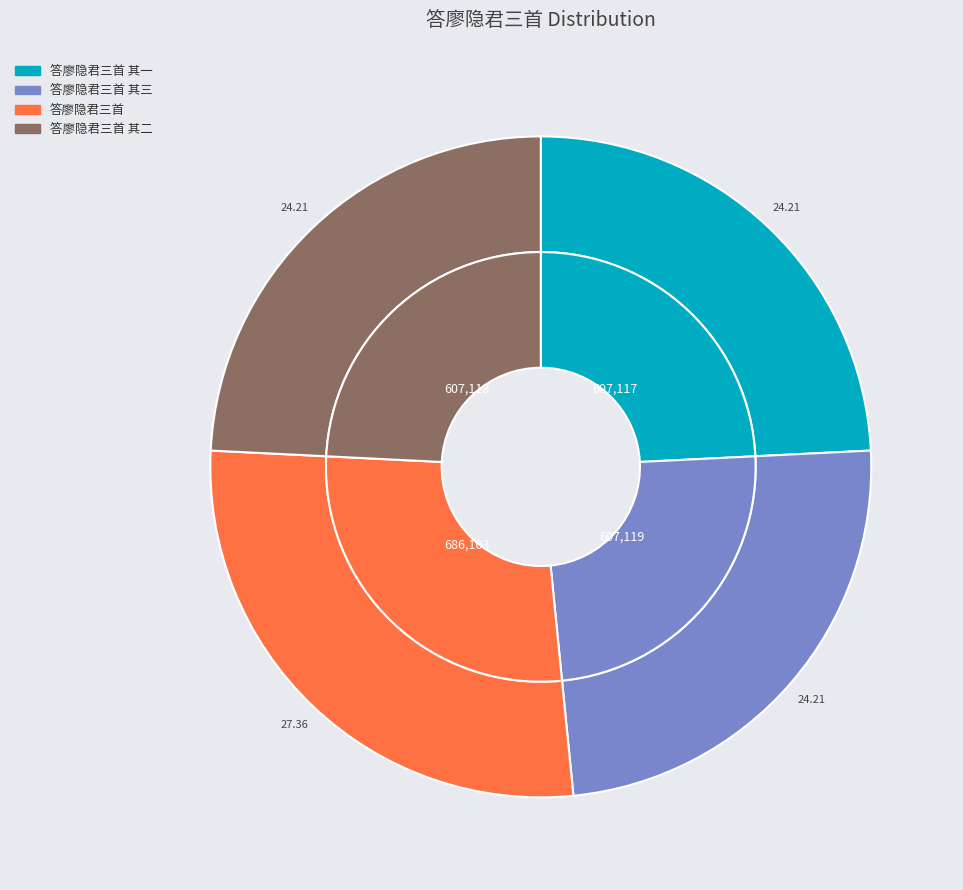

Is 答廖隐君三首 其二 the majority of the pie?

No